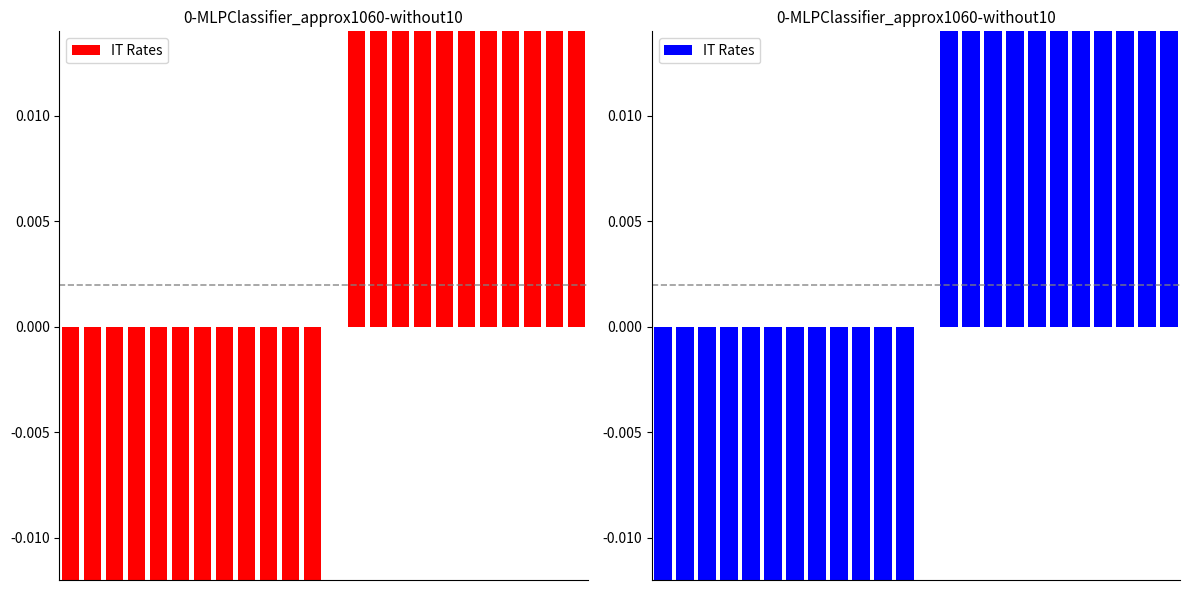

What is the greatest value displayed?

0.1